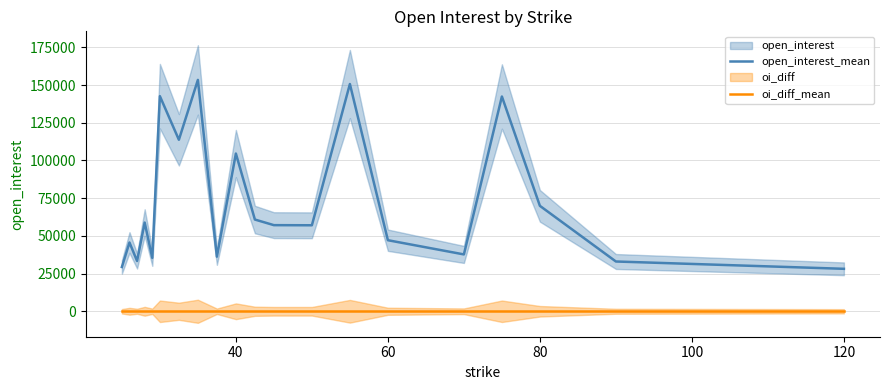

How many data points in open_interest_mean are less than 57104?

10